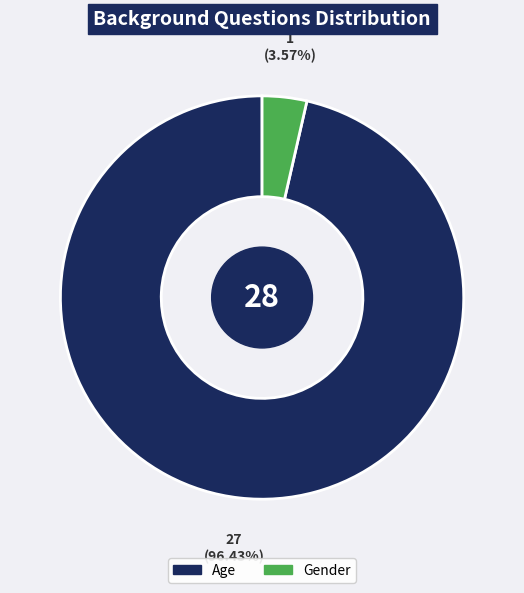

Rank the categories by value from highest to lowest.

Age, Gender